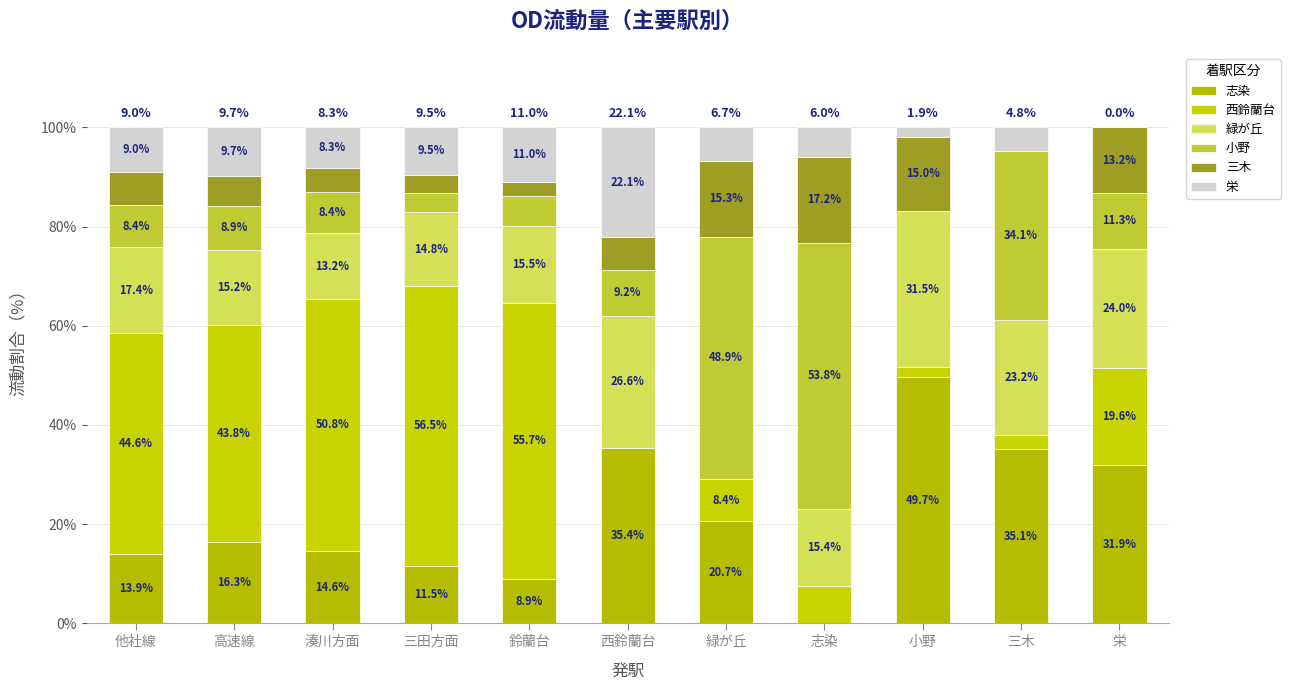

What is the difference between the 小野 values at 高速線 and 西鈴蘭台?

0.3